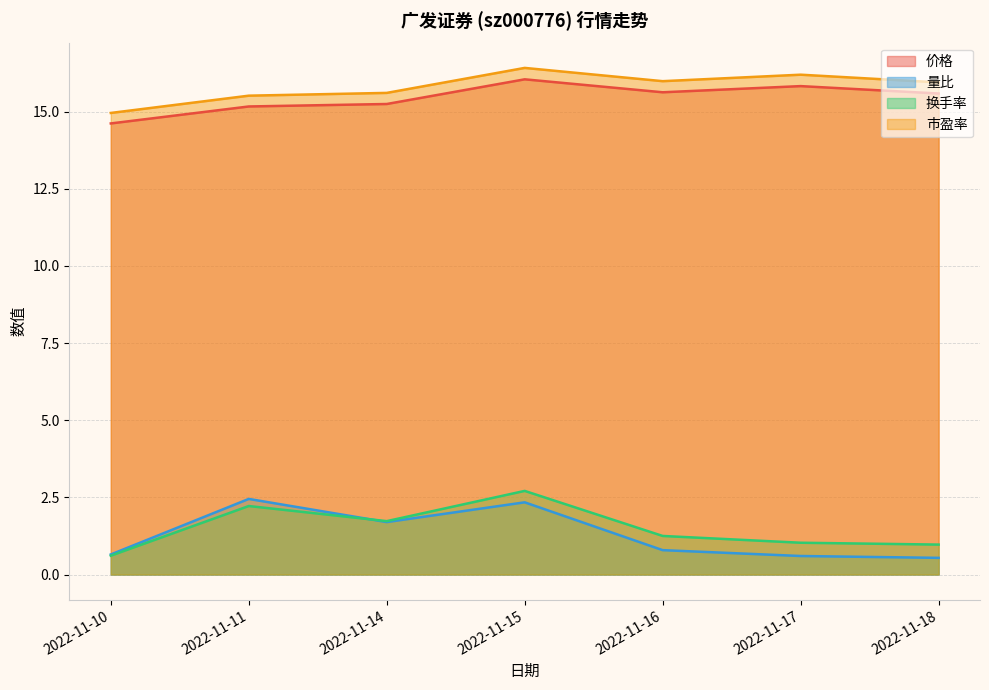

Reading left to right, extract all data points from this chart.

价格: 14.6	15.2	15.2	16.1	15.6	15.8	15.6
量比: 0.7	2.5	1.7	2.3	0.8	0.6	0.5
换手率: 0.6	2.2	1.7	2.7	1.2	1.0	1.0
市盈率: 15.0	15.5	15.6	16.4	16.0	16.2	15.9